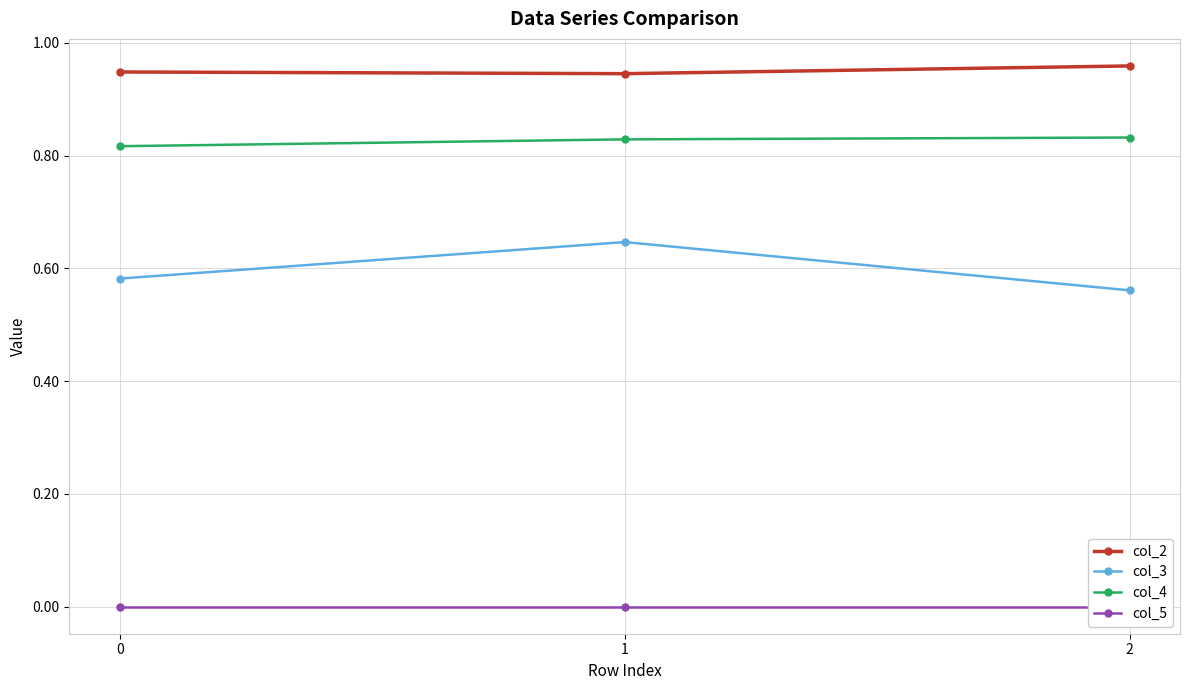

How many lines are shown in the chart?

4